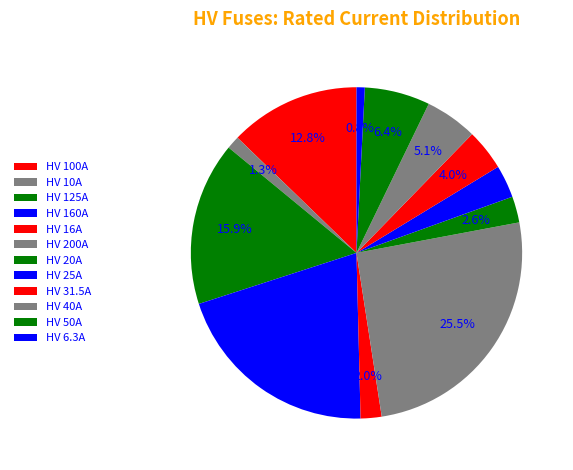

How much of the chart is everything except HV 16A?

98.0%